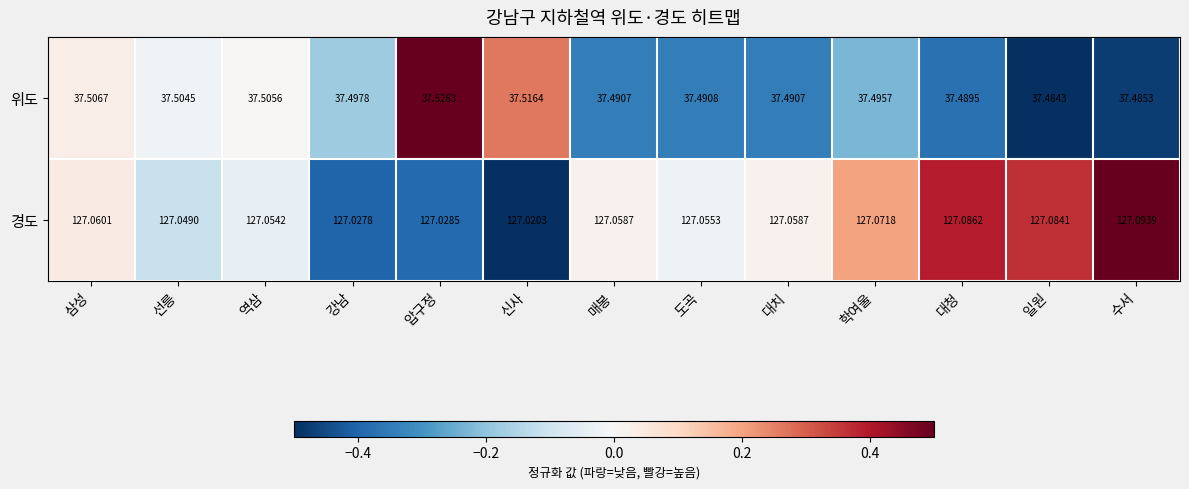

What is the greatest value displayed?

127.1